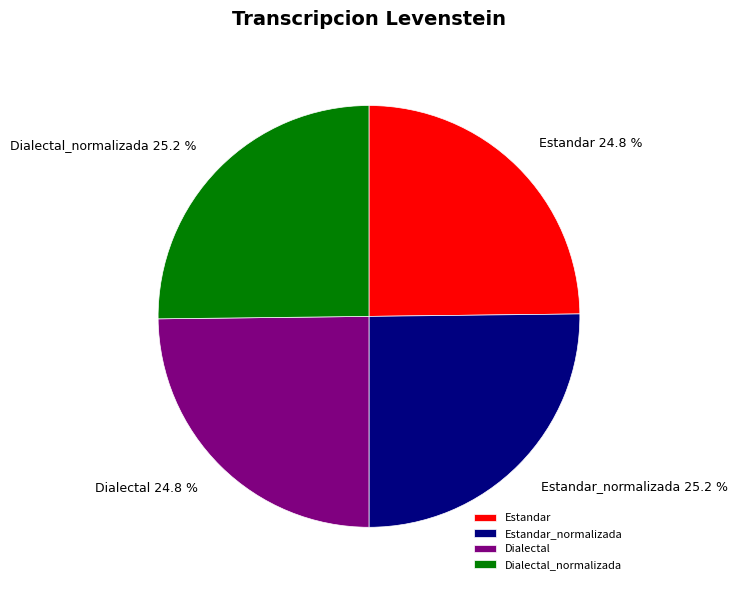

How many segments does this pie chart have?

4